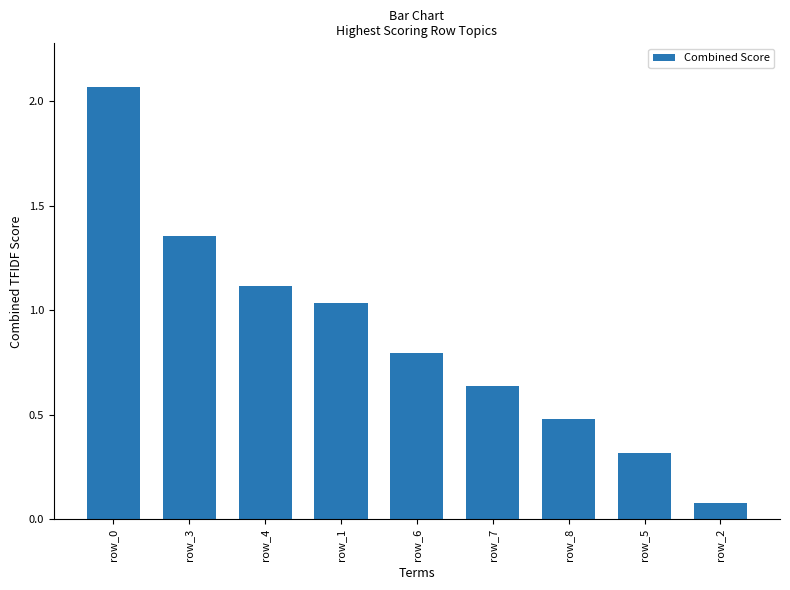

List the labels in order of value, smallest first.

row_2, row_5, row_8, row_7, row_6, row_1, row_4, row_3, row_0